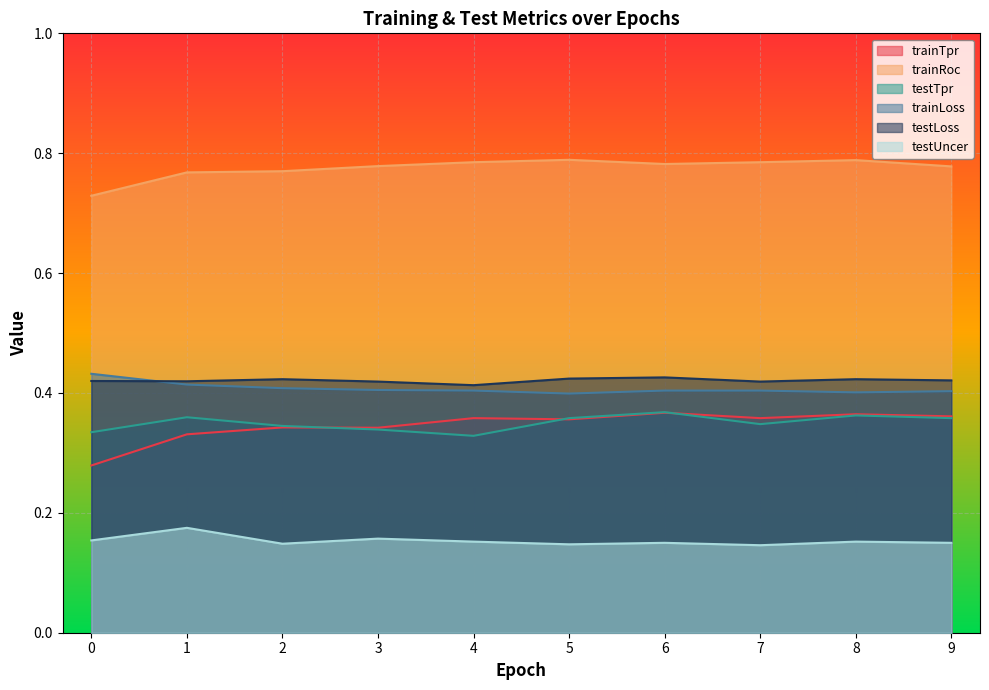

What are all the series names shown in the legend?

trainTpr, trainRoc, testTpr, trainLoss, testLoss, testUncer